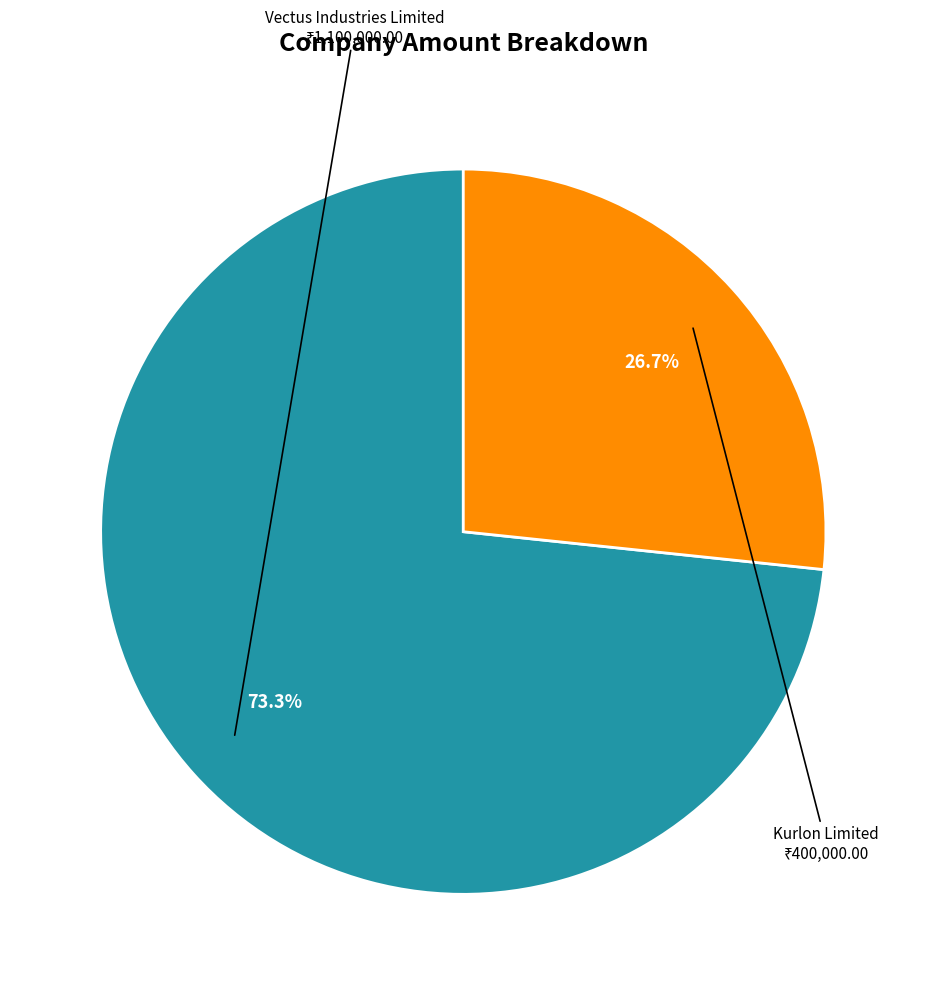

Is there any slice that represents more than half of the pie?

Yes